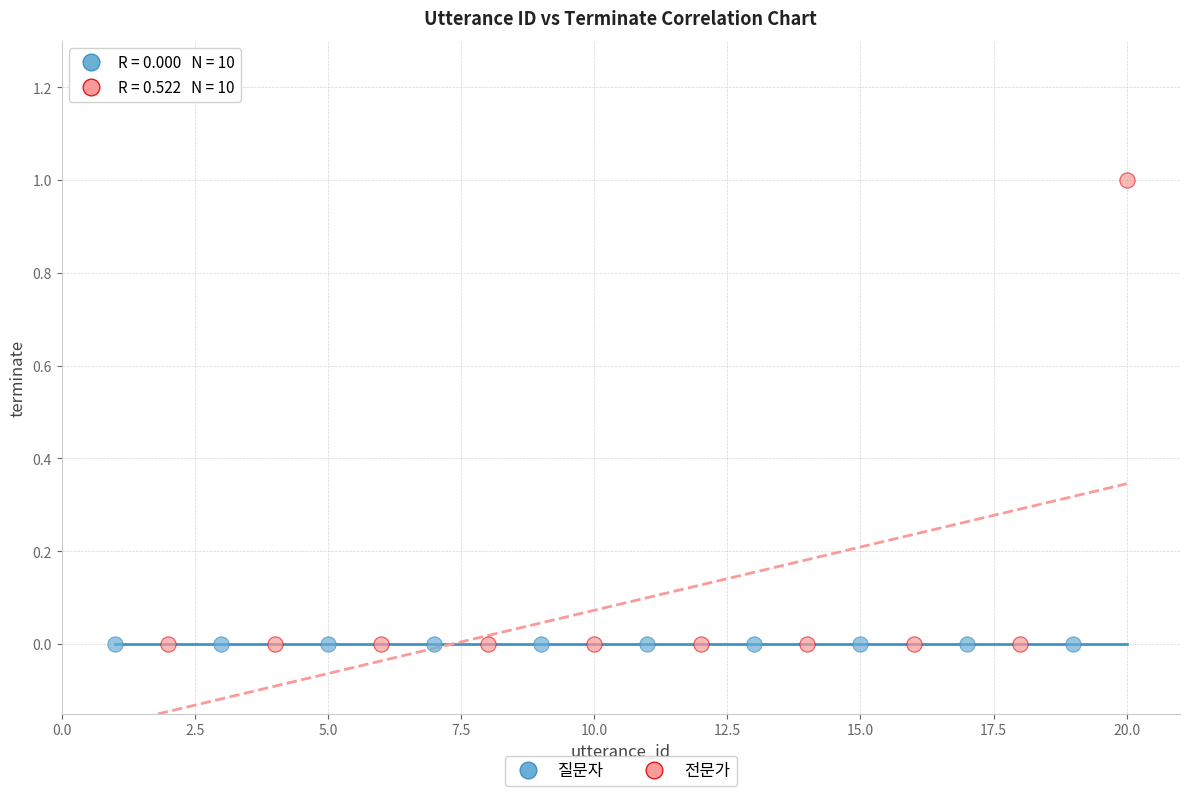

Which series contains the highest Y value?

전문가